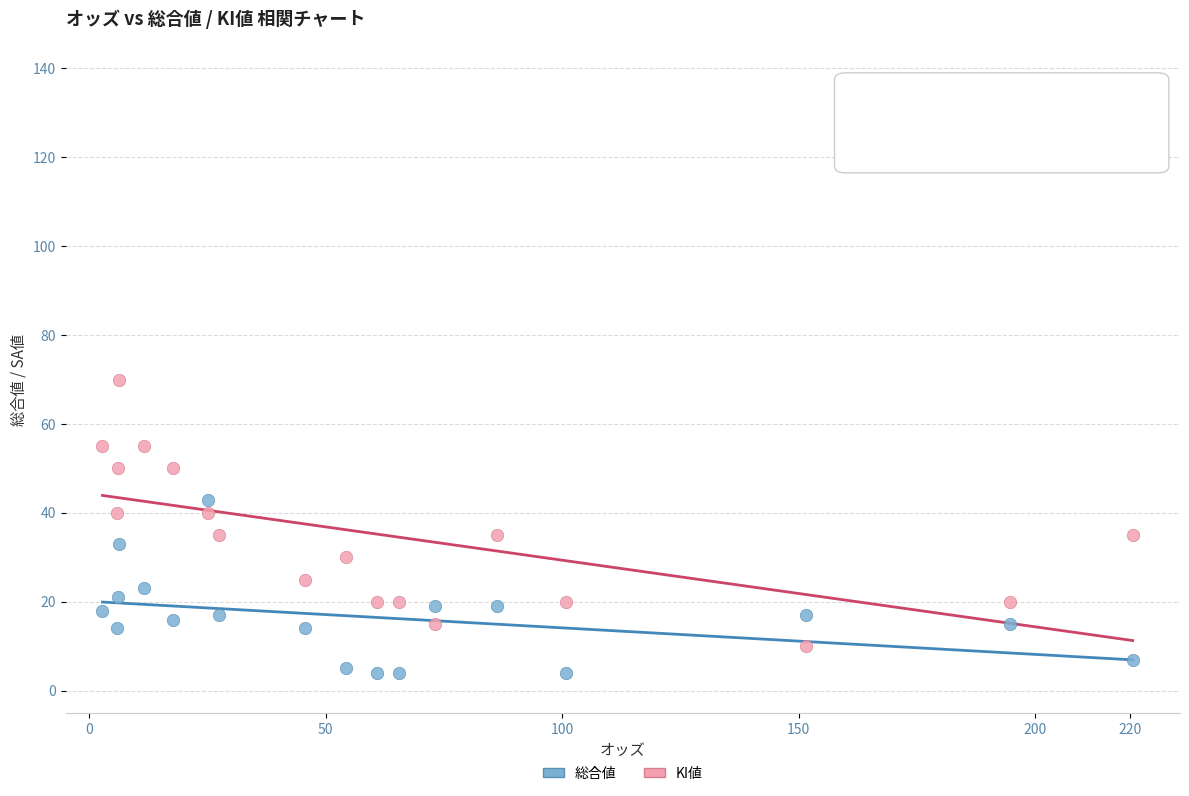

Which series contains the highest Y value?

KI値